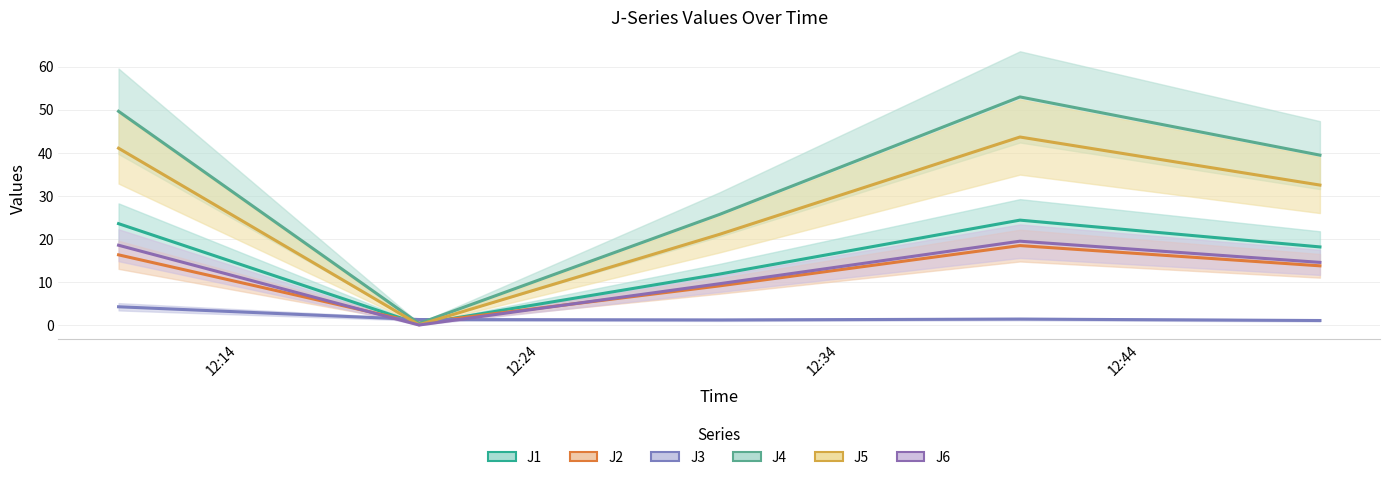

What is the total value across all series at 12:44?

160.3